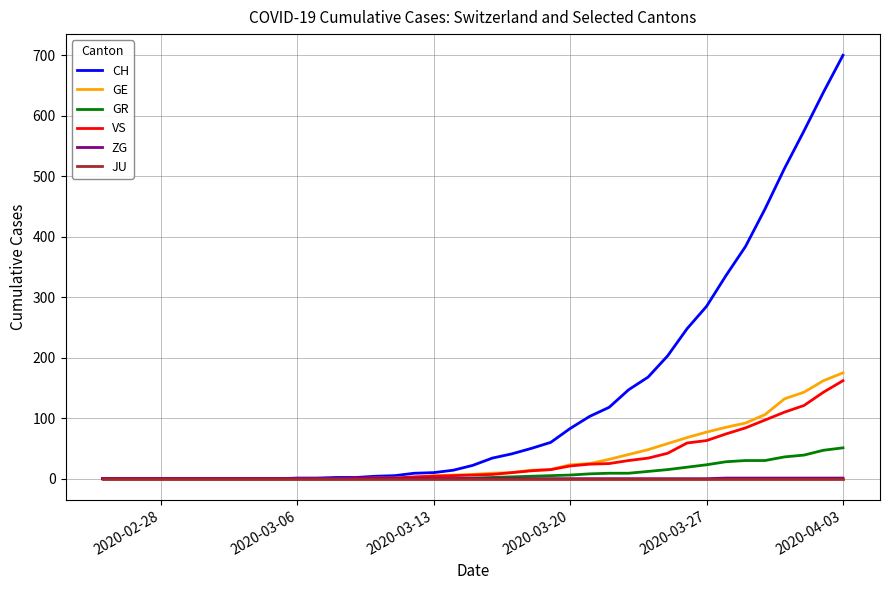

What is the maximum value shown in the chart?

700